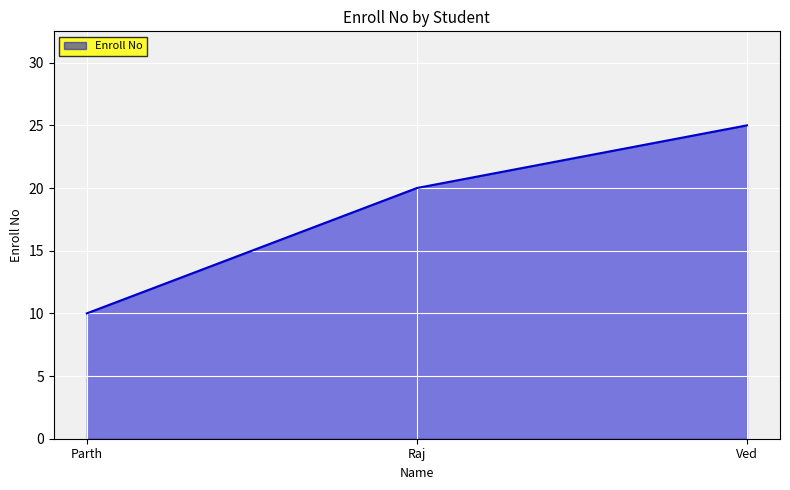

What is the difference between the values at Raj and Ved?

5